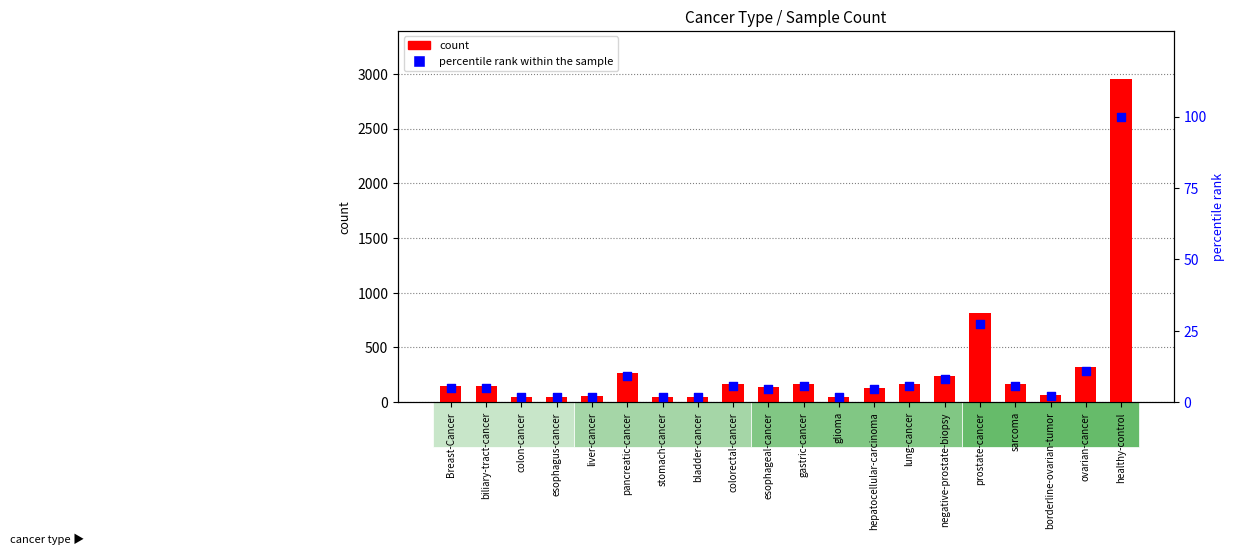

Which series contains the lowest Y value?

percentile rank within the sample